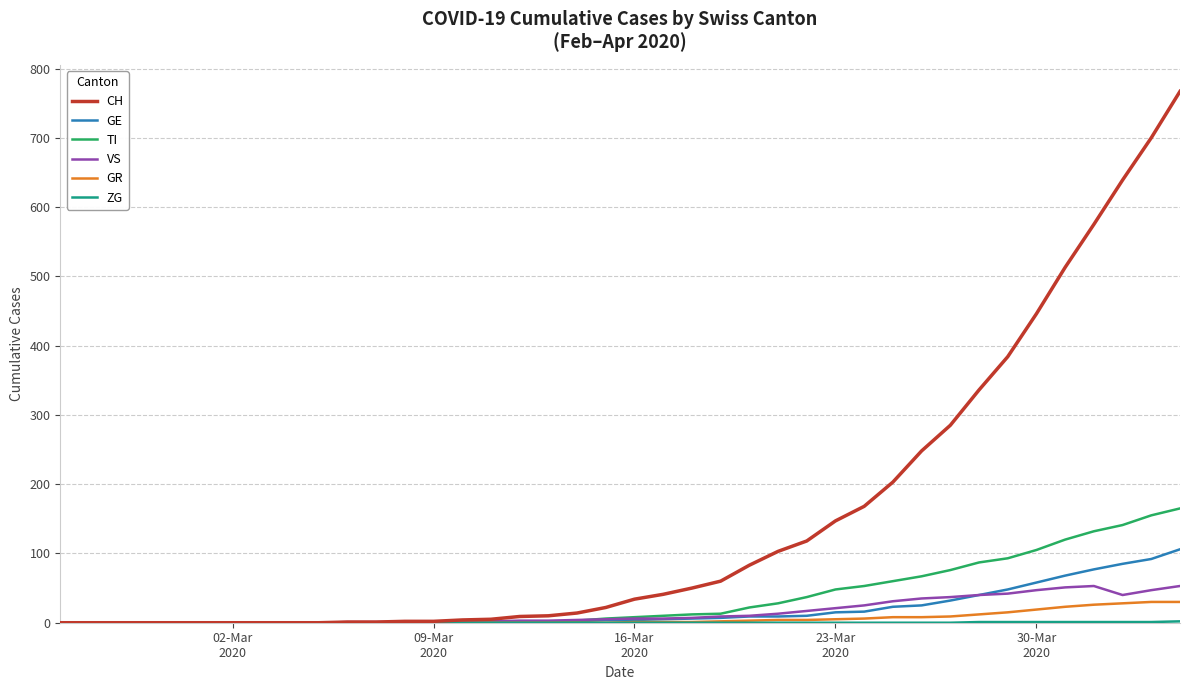

Which series has the largest range (max minus min)?

CH